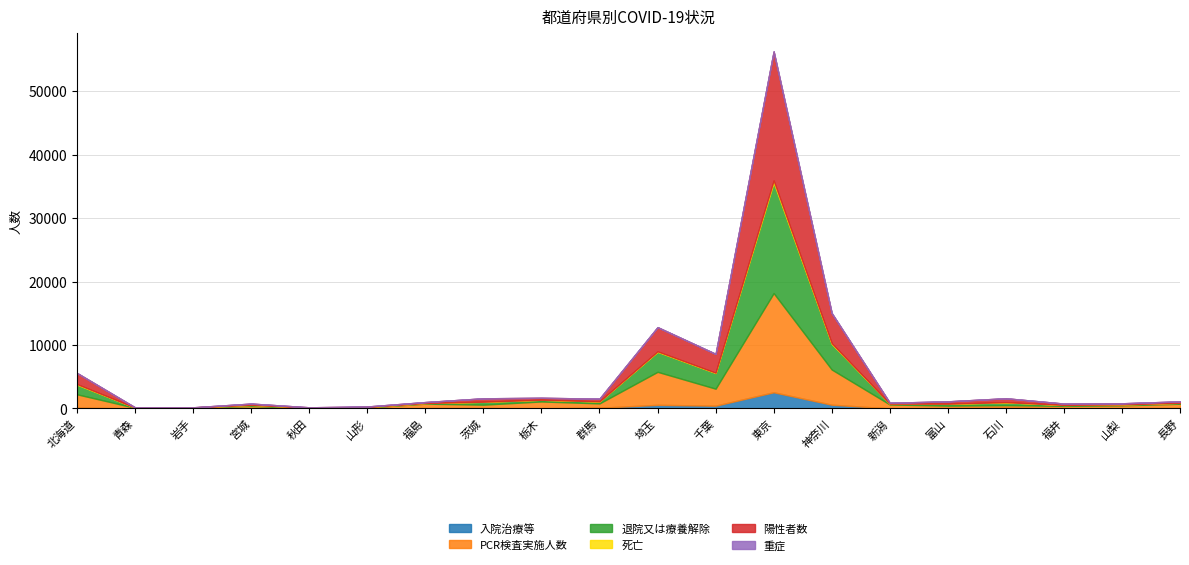

At which category is the sum across all series the highest?

東京